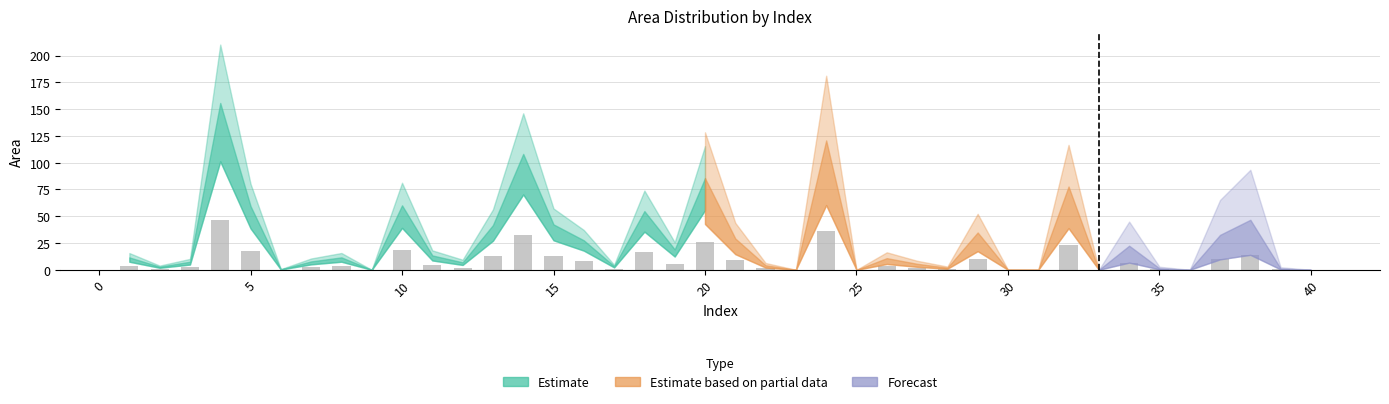

What is the maximum value shown in the chart?

46.7